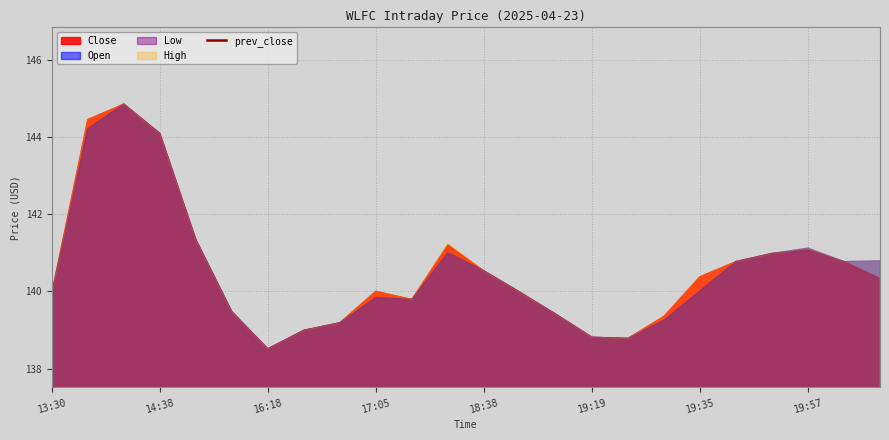

Which series has the largest total across all categories?

High